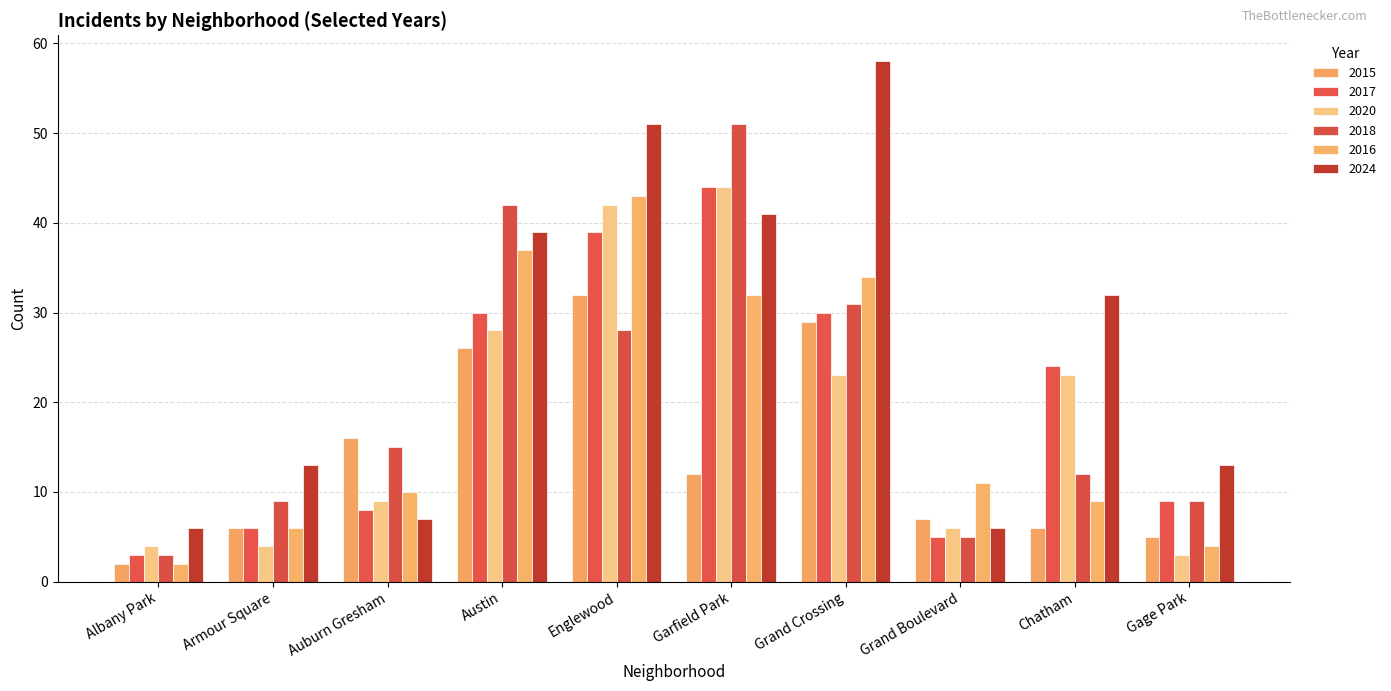

What is the smallest value displayed?

2